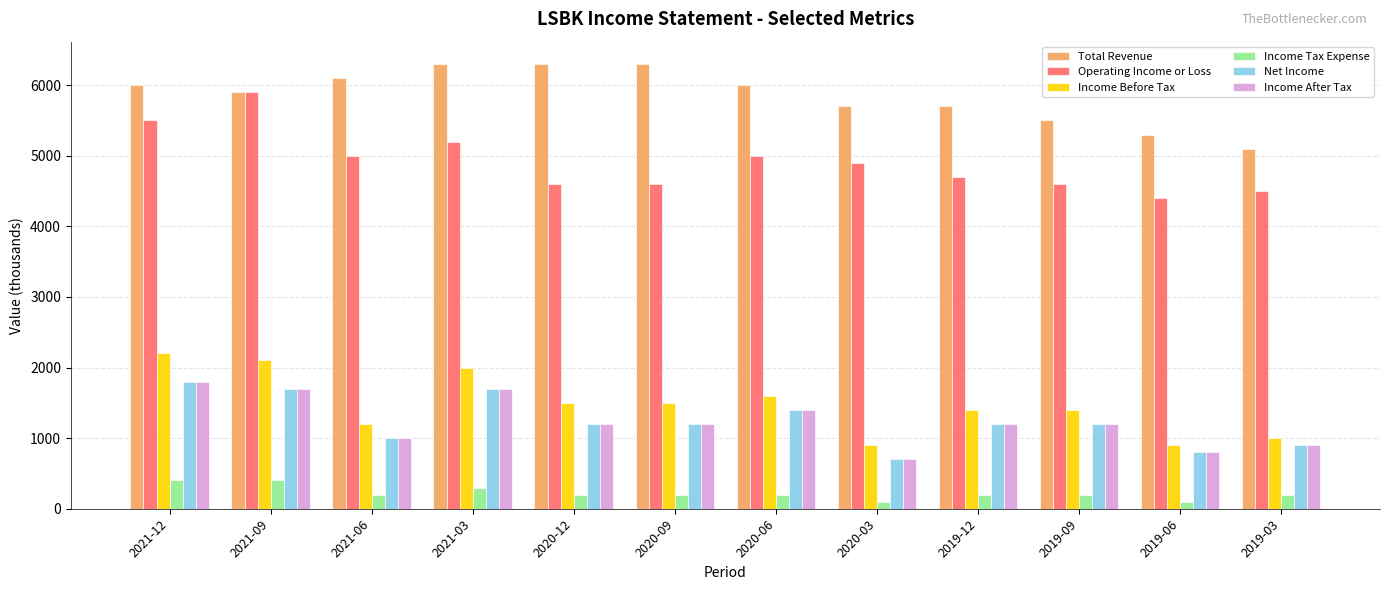

Which series changed the most between 2021-12 and 2020-09?

Operating Income or Loss